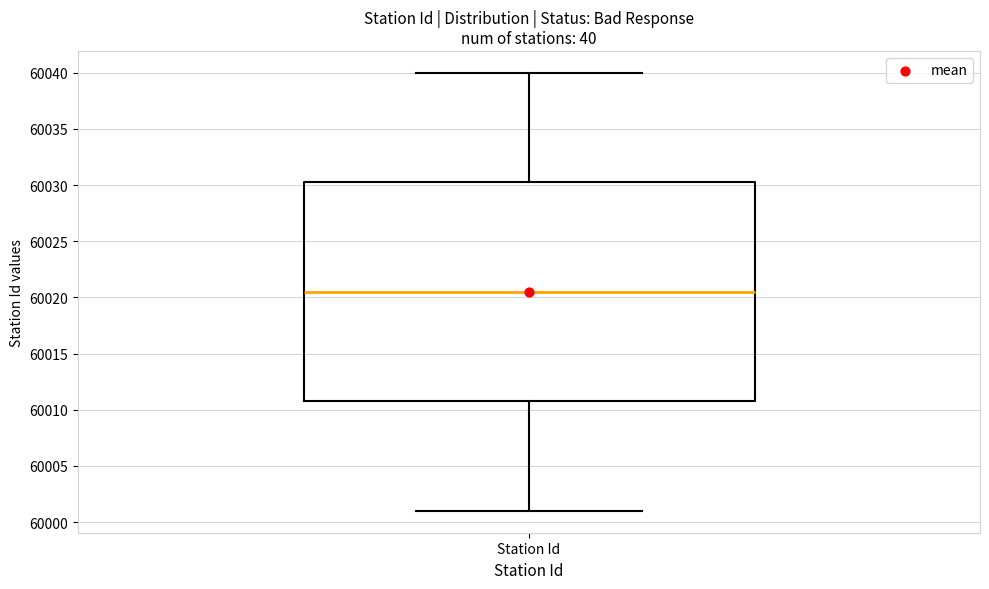

Read this box plot against the y-axis: the position of the median line, the range covered by the box, and the ends of both whiskers. The values are not printed on the chart, so give them approximately, as read against the axis.

median 60020.5, box 60011.0 to 60030.5, whiskers 60001.0 to 60040.0